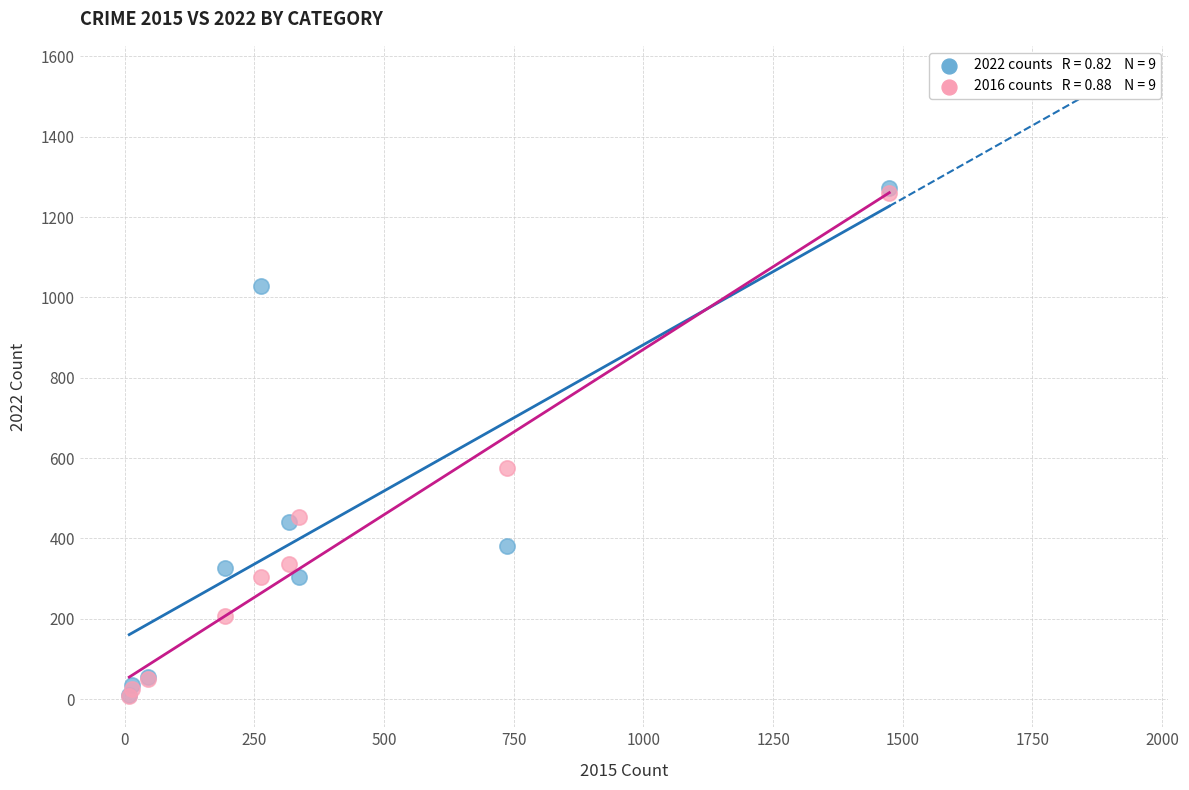

Across all series, what Y value is closest to 639?

576